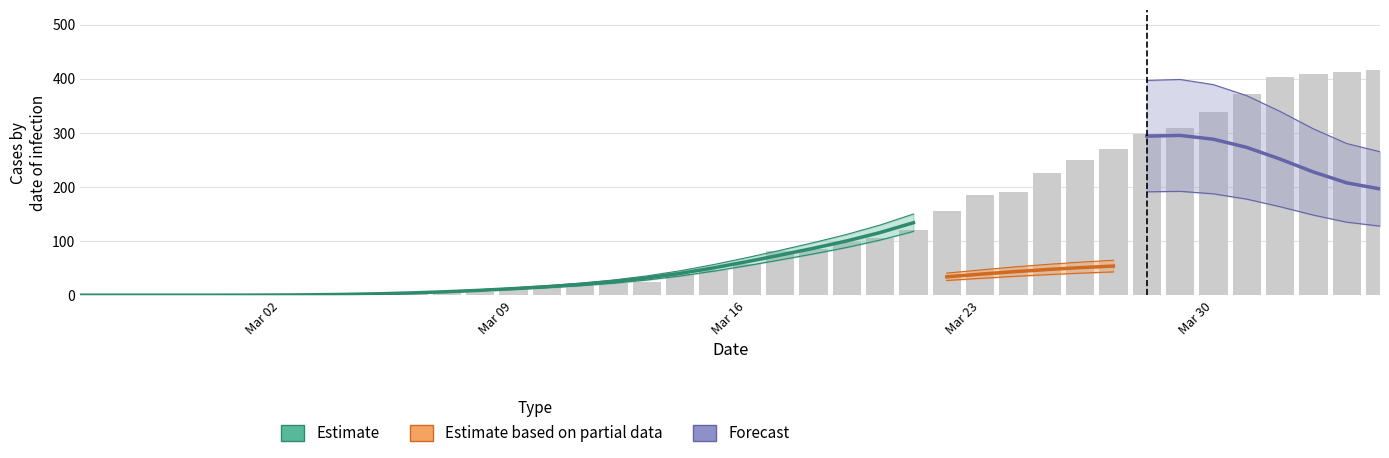

How many data points in CH are less than 57?

20